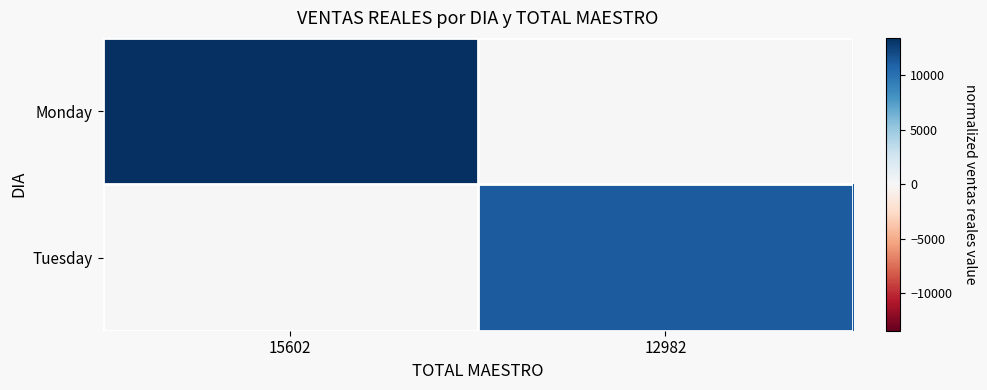

Reading left to right, list all the values displayed in this chart.

Monday: 15602=13451.9	12982=0.0
Tuesday: 15602=0.0	12982=11193.3